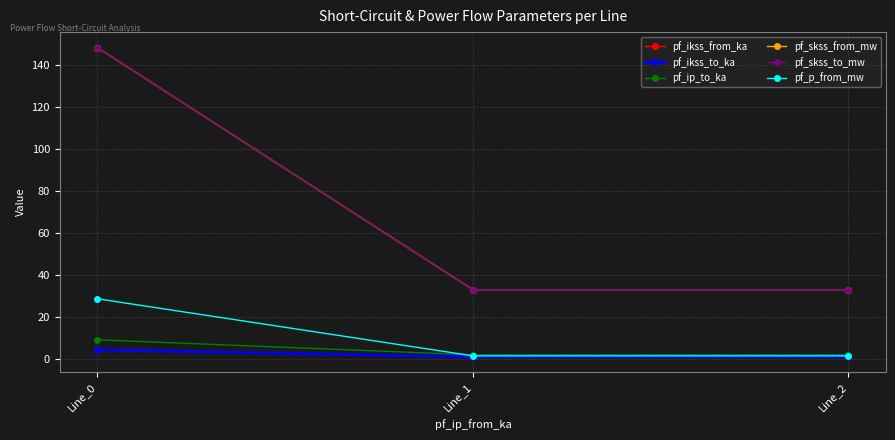

Reading left to right, list all the values displayed in this chart.

pf_ikss_from_ka: 4.3	1.0	1.0
pf_ikss_to_ka: 4.3	1.0	1.0
pf_ip_to_ka: 9.1	1.9	1.9
pf_skss_from_mw: 148.4	33.0	33.0
pf_skss_to_mw: 148.4	33.0	33.0
pf_p_from_mw: 28.6	1.4	1.4